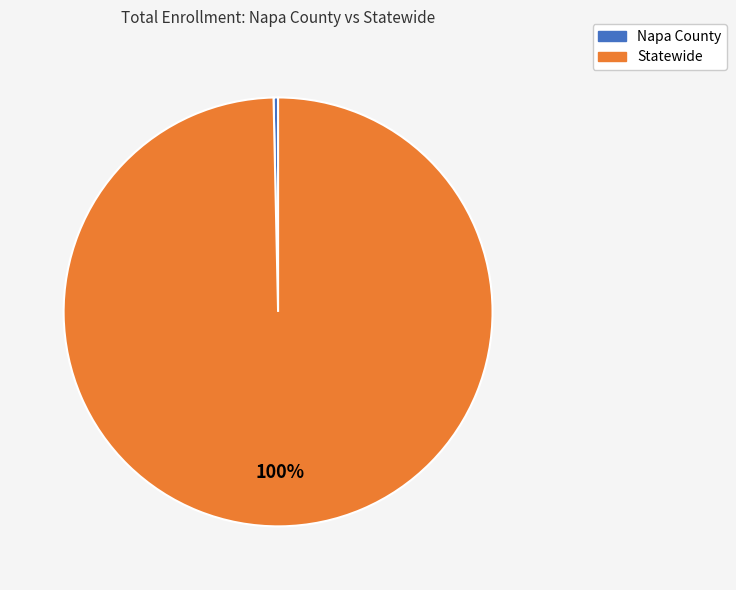

True or false: Napa County accounts for 11% of the total.

False